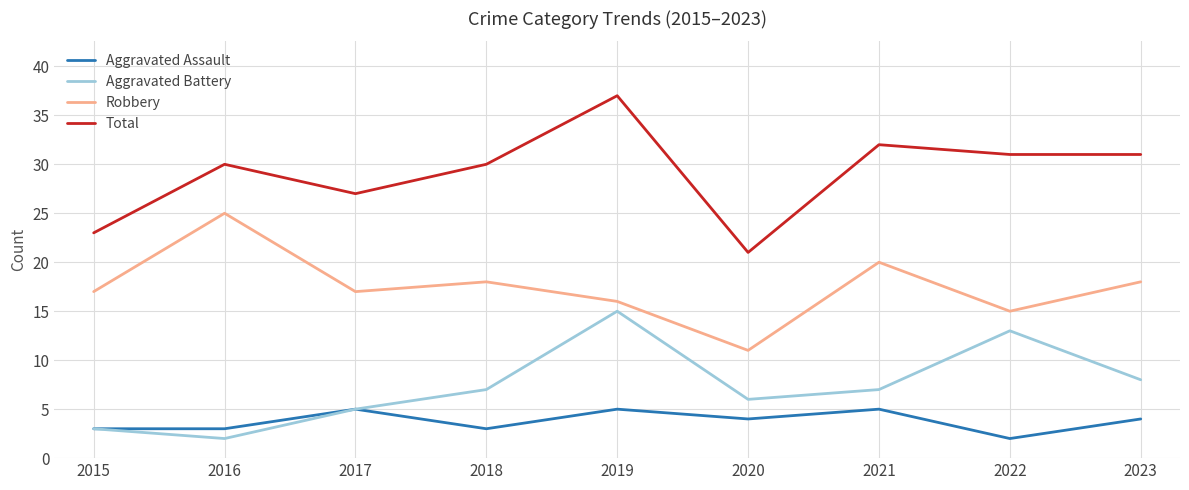

What is the difference between the second highest and second lowest values in the Robbery series?

5